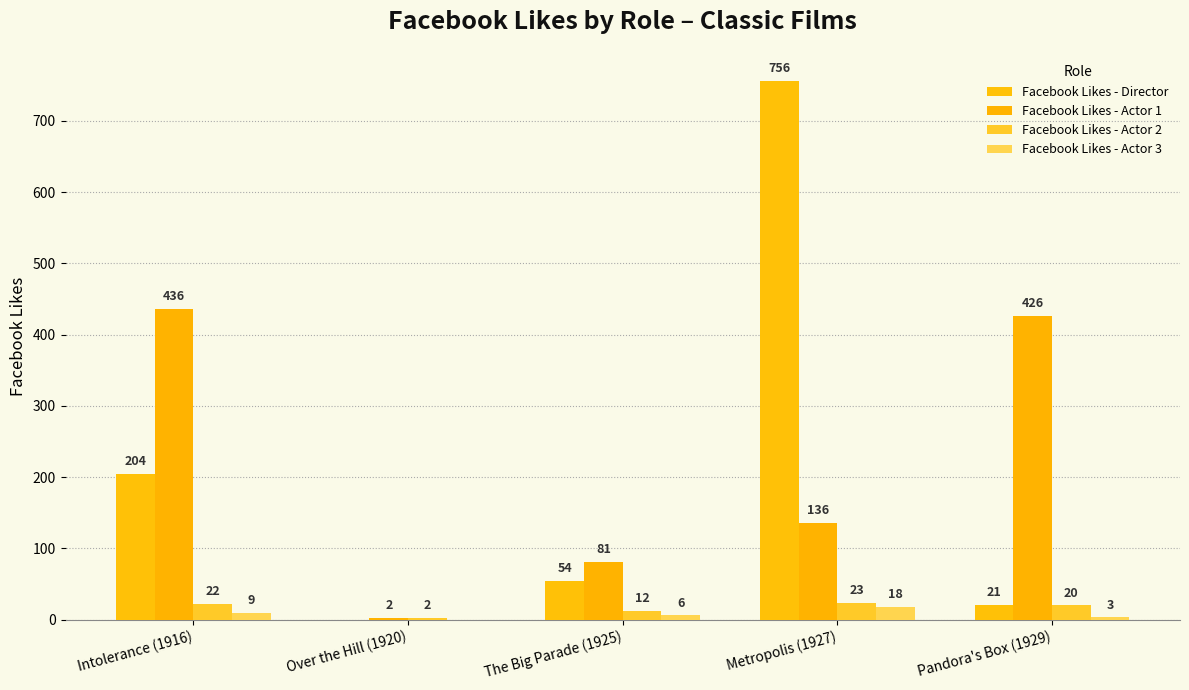

At which category is the sum across all series the highest?

Metropolis (1927)